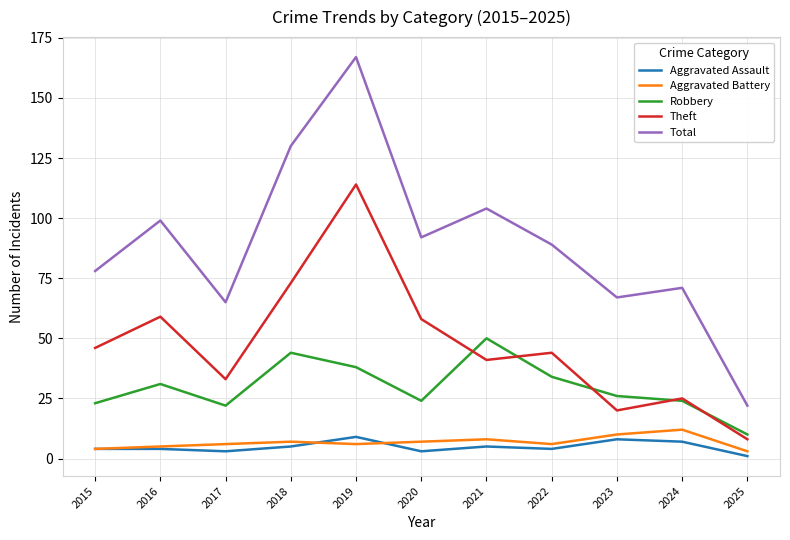

Is this an area chart (filled region under the line)?

No